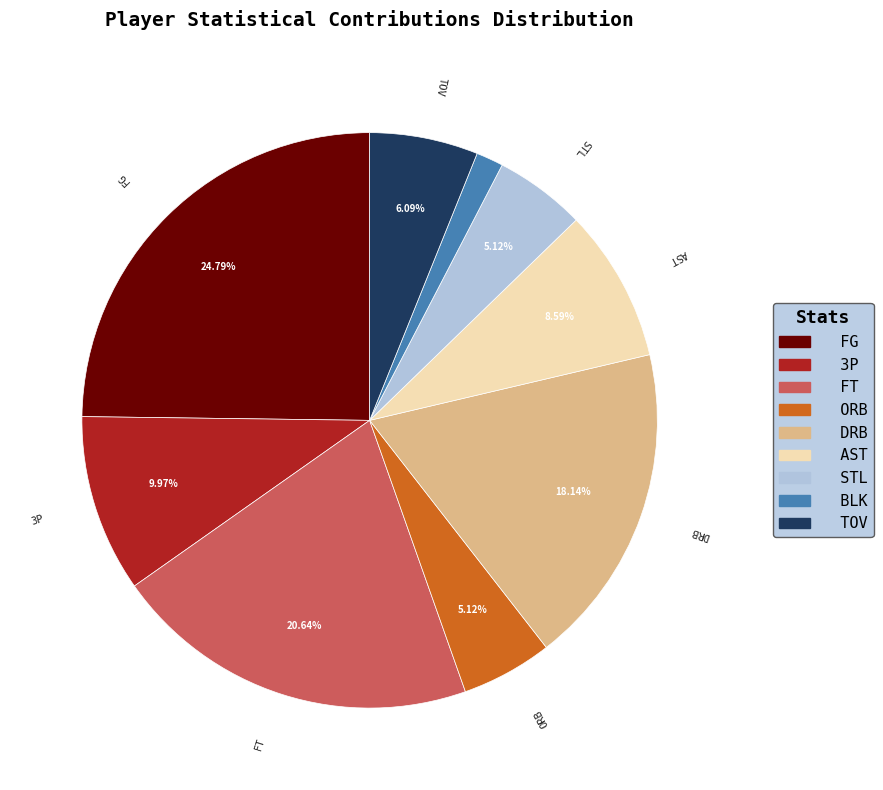

Combined, do 3P and FG account for over 50%?

No